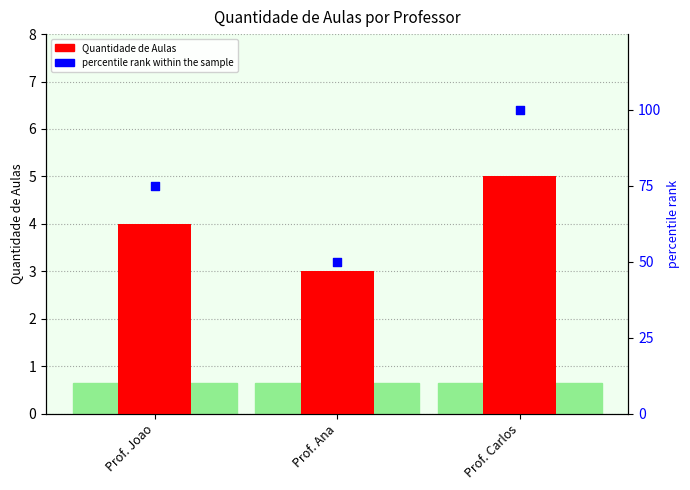

Which series contains the highest Y value?

percentile rank within the sample